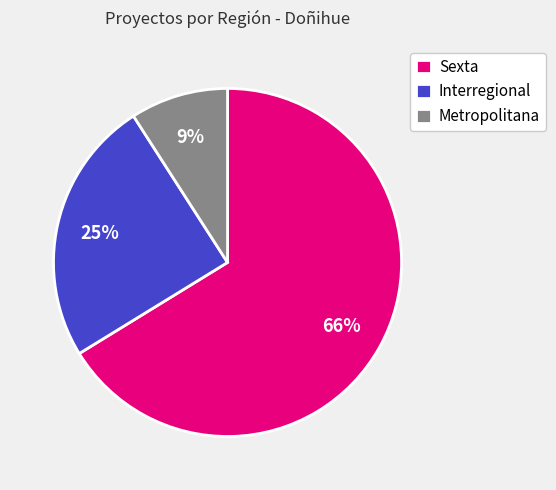

Rank the categories by value from lowest to highest.

Metropolitana, Interregional, Sexta